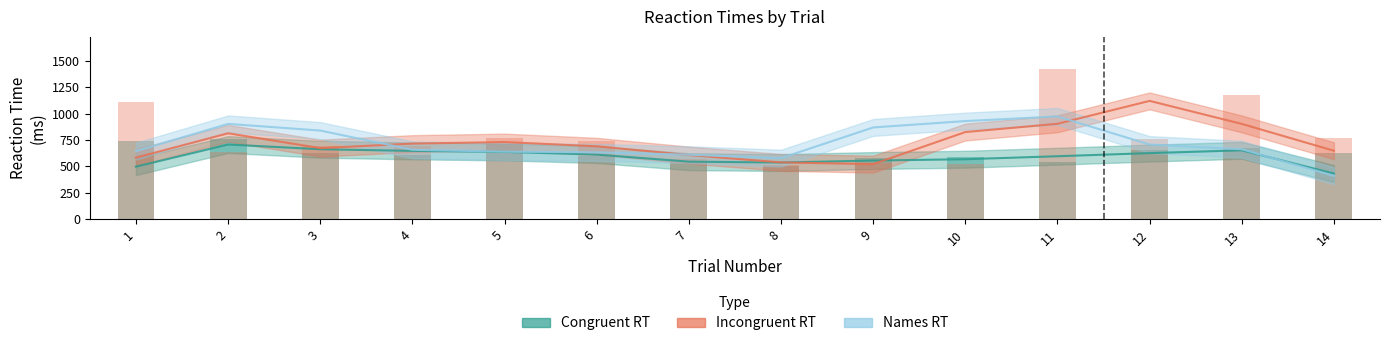

Reading right to left, list all the values displayed in this chart.

Congruent RT: 14=432.3	13=652.3	12=626.0	11=596.3	10=568.0	9=555.7	8=536.7	7=545.0	6=612.0	5=637.3	4=647.0	3=662.7	2=707.3	1=497.7
Incongruent RT: 14=648.3	13=902.7	12=1120.7	11=903.7	10=825.3	9=521.7	8=538.0	7=607.3	6=690.7	5=730.7	4=716.0	3=673.3	2=813.7	1=583.0
Names RT: 14=411.0	13=662.7	12=707.3	11=973.3	10=929.3	9=869.0	8=578.3	7=610.7	6=633.3	5=639.7	4=657.3	3=839.7	2=902.7	1=645.0